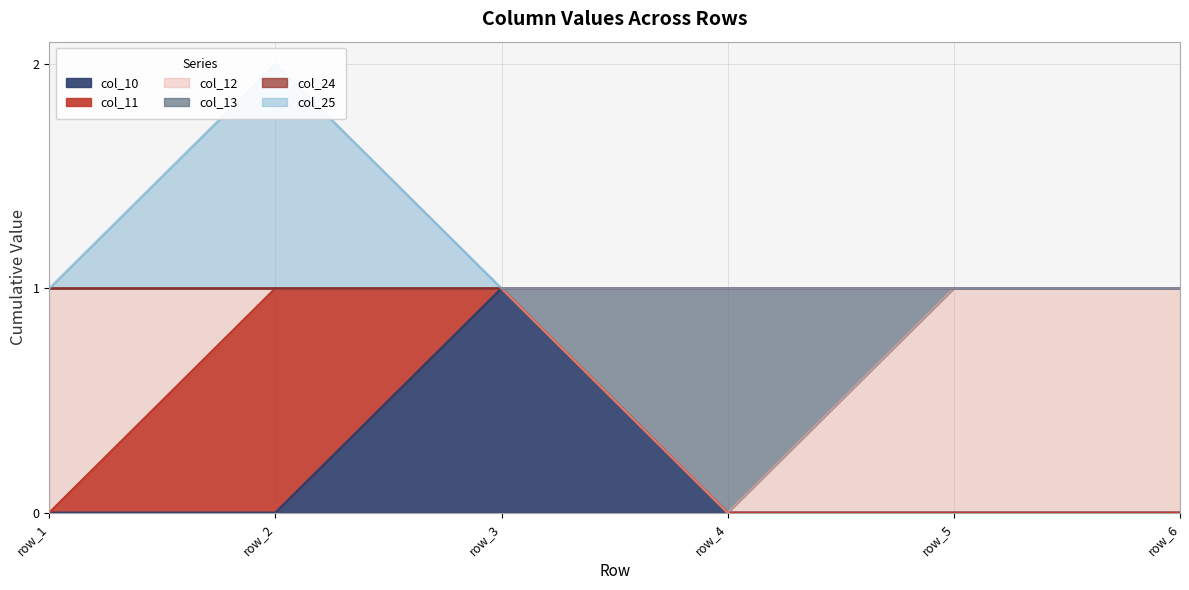

How many interior local peaks does the col_10 series have?

1